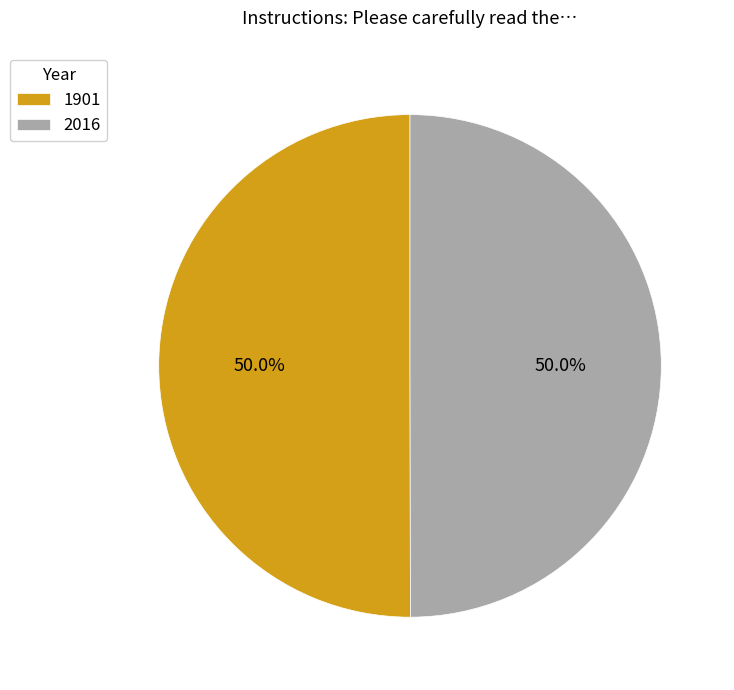

Combined, do 2016 and 1901 account for over 50%?

Yes